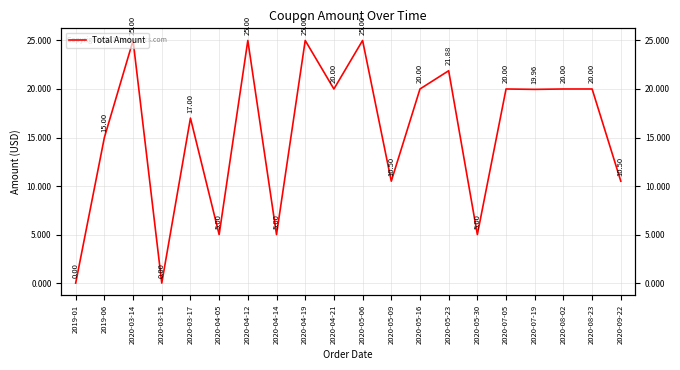

What is the ratio of the value at 2020-09-22 to the value at 2020-03-14?

0.4